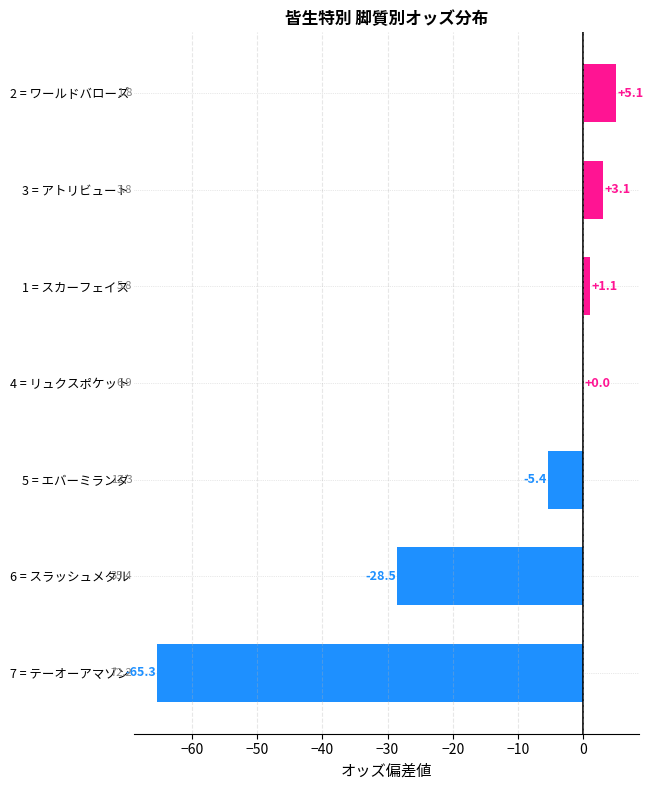

Reading bottom to top, transcribe all the data shown in this chart.

7 = テーオーアマゾン=-65.3	6 = スラッシュメタル=-28.5	5 = エバーミランダ=-5.4	4 = リュクスポケット=0.0	1 = スカーフェイス=1.1	3 = アトリビュート=3.1	2 = ワールドバローズ=5.1